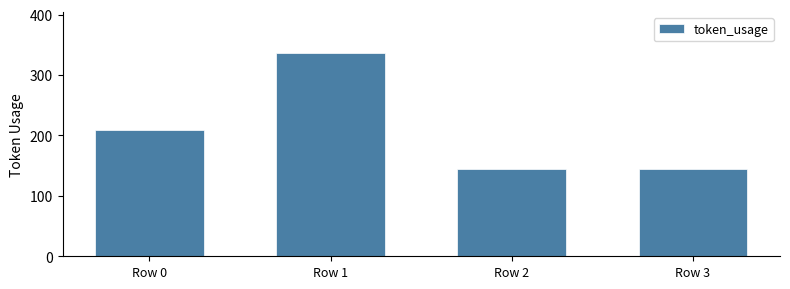

Which has a higher value, Row 0 or Row 1?

Row 1